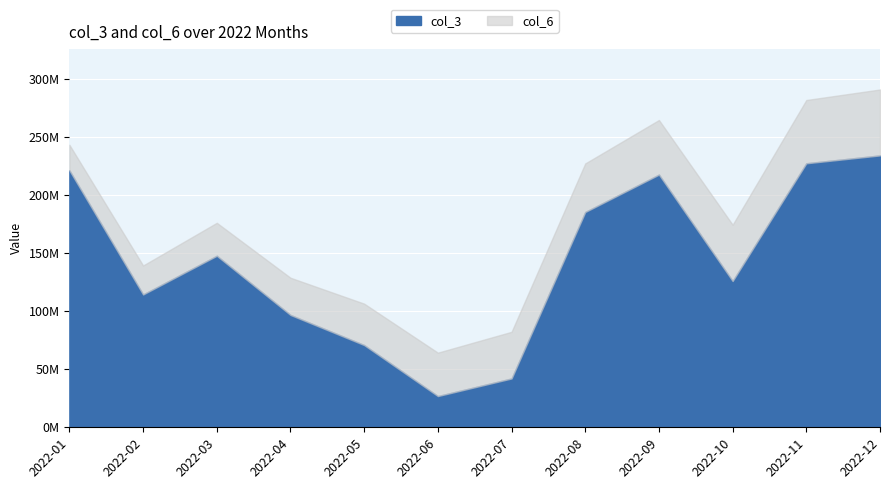

The col_6 series shows 54312748 at 2022-04. True or false?

False